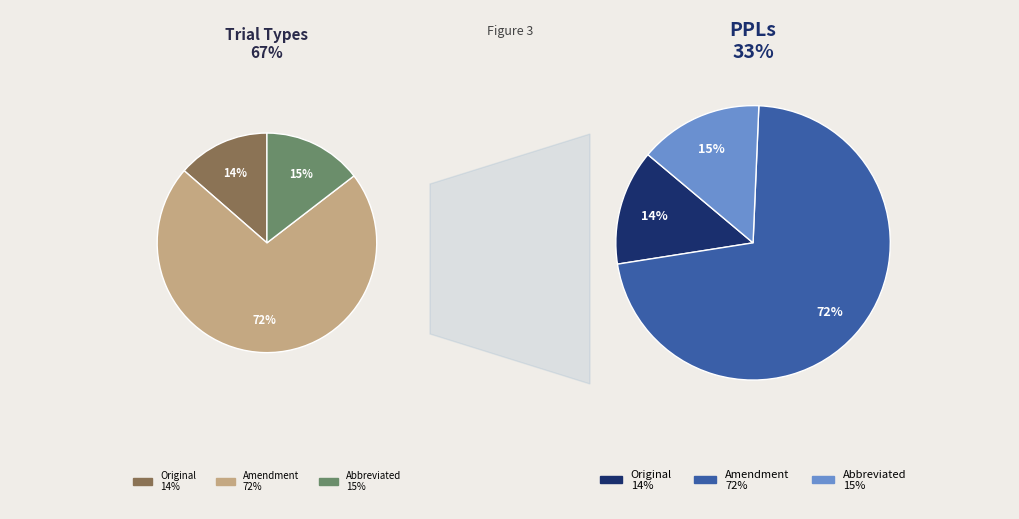

To the nearest percent, what is the average slice percentage?

33%